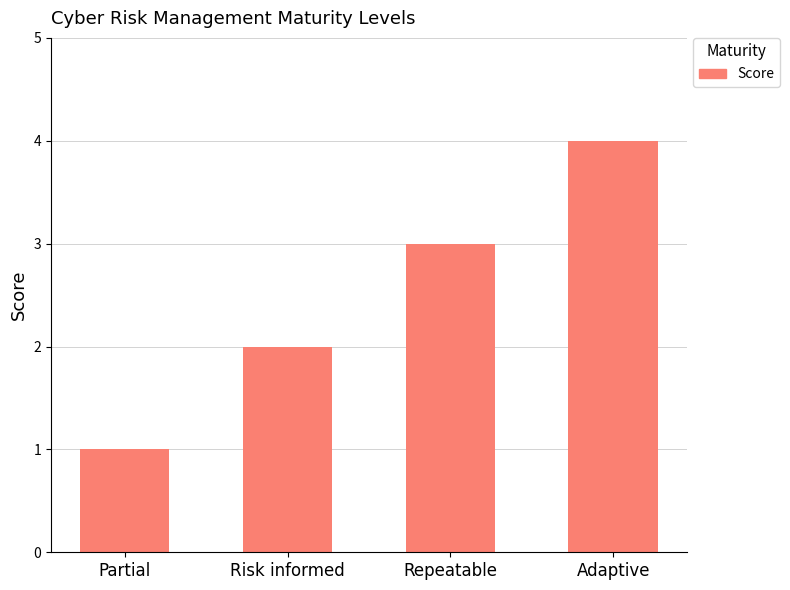

List the labels in order of value, smallest first.

Partial, Risk informed, Repeatable, Adaptive